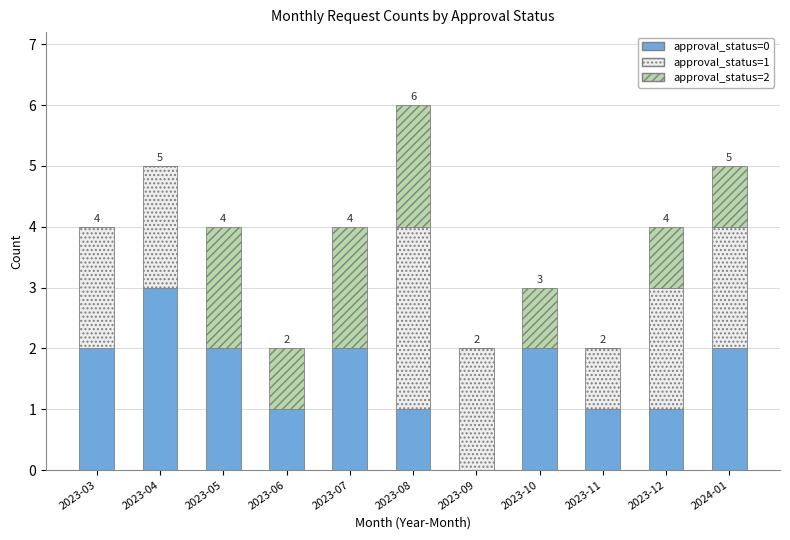

At which category is the sum across all series the highest?

2023-08